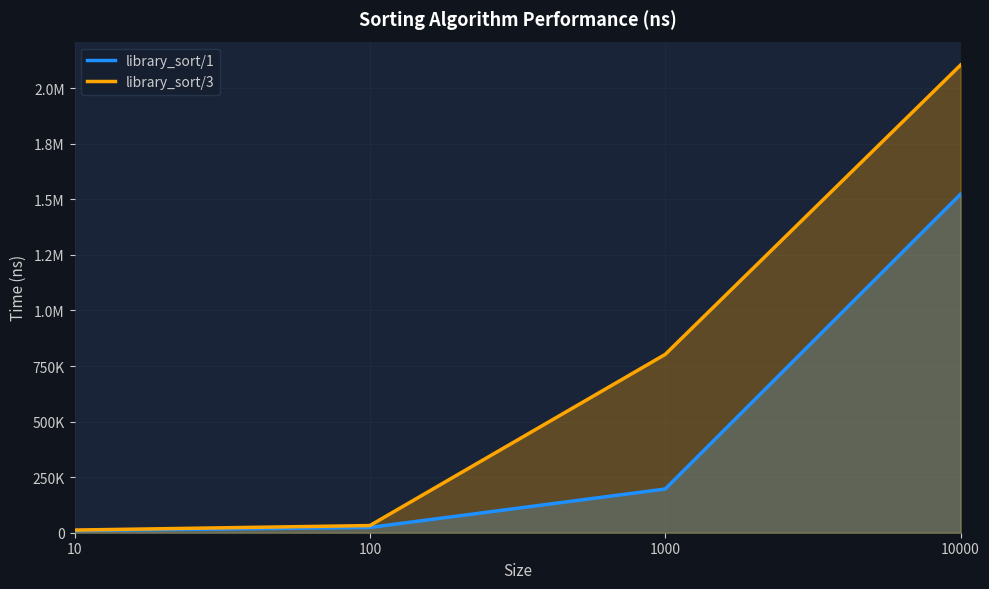

Which series has the largest total across all categories?

library_sort/3